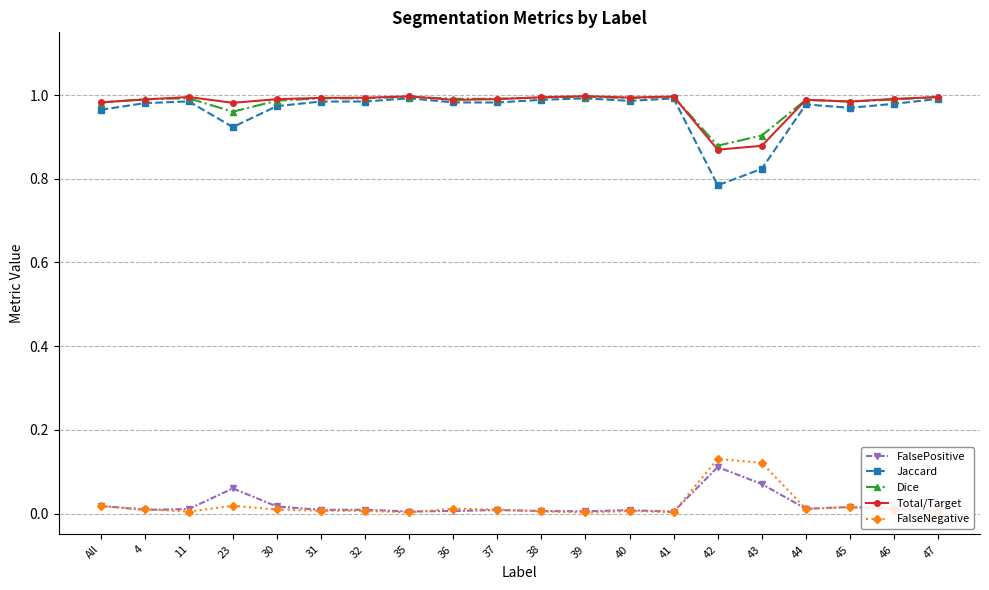

True or false: Jaccard has a value of 1.0 at All.

True